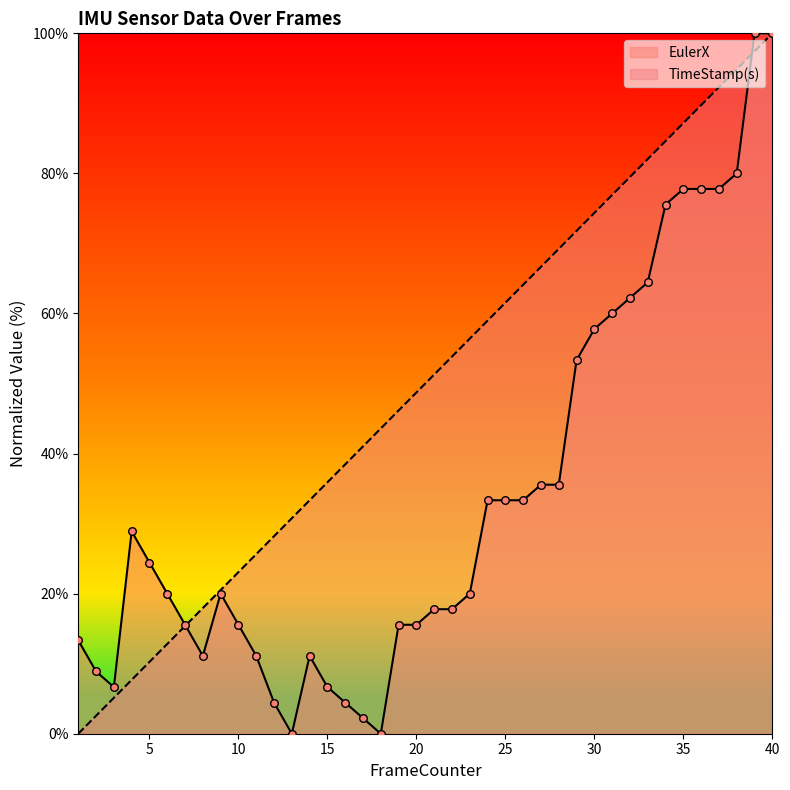

Is the value of EulerX at 28 greater than the value of TimeStamp(s) at 7?

Yes